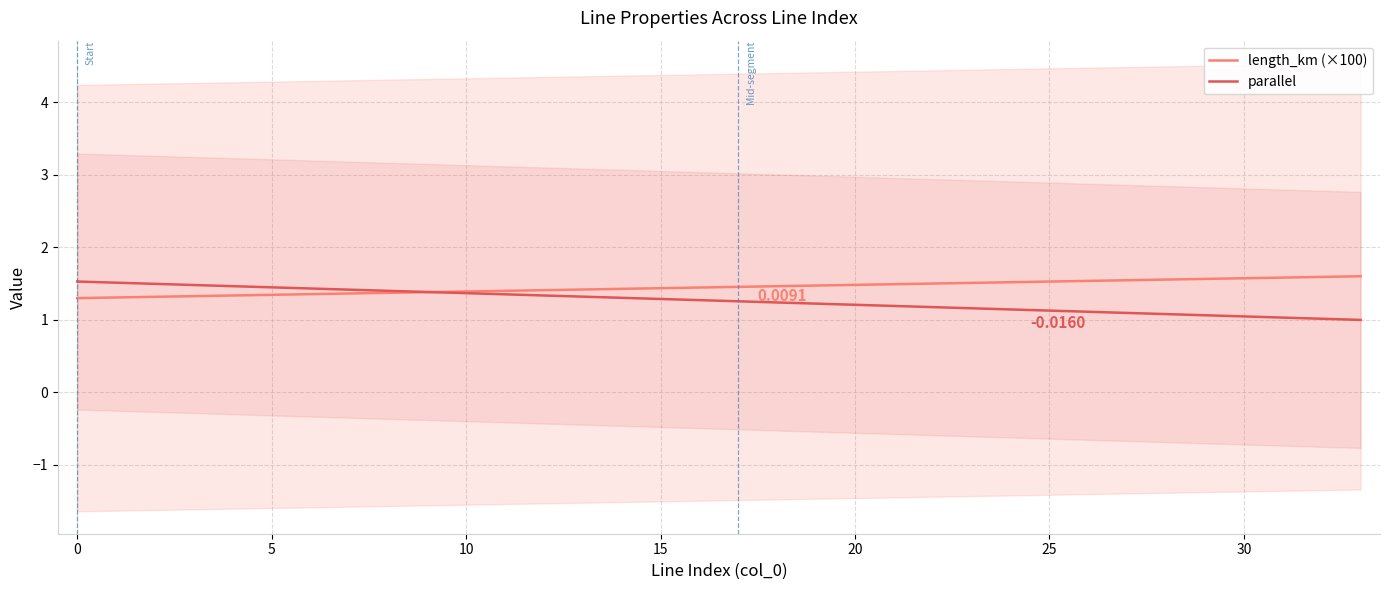

How many times do length_km (×100) and parallel cross each other?

1